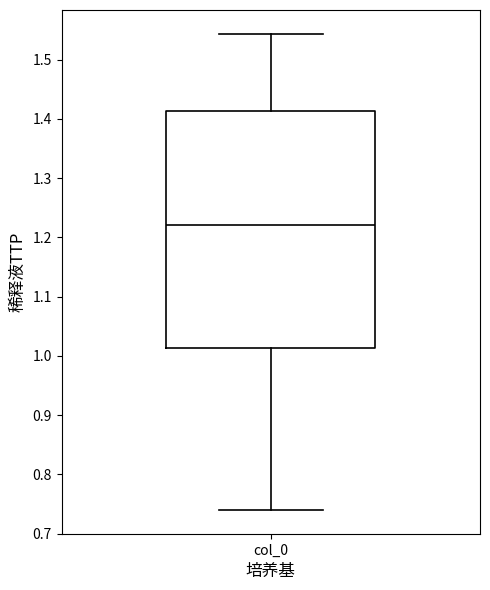

Transcribe this box plot: give where the median line is, the range the box spans, and where the two whiskers end, as read against the y-axis. The values are not printed on the chart, so give them approximately, as read against the axis.

median 1.22, box 1.01 to 1.41, whiskers 0.74 to 1.54